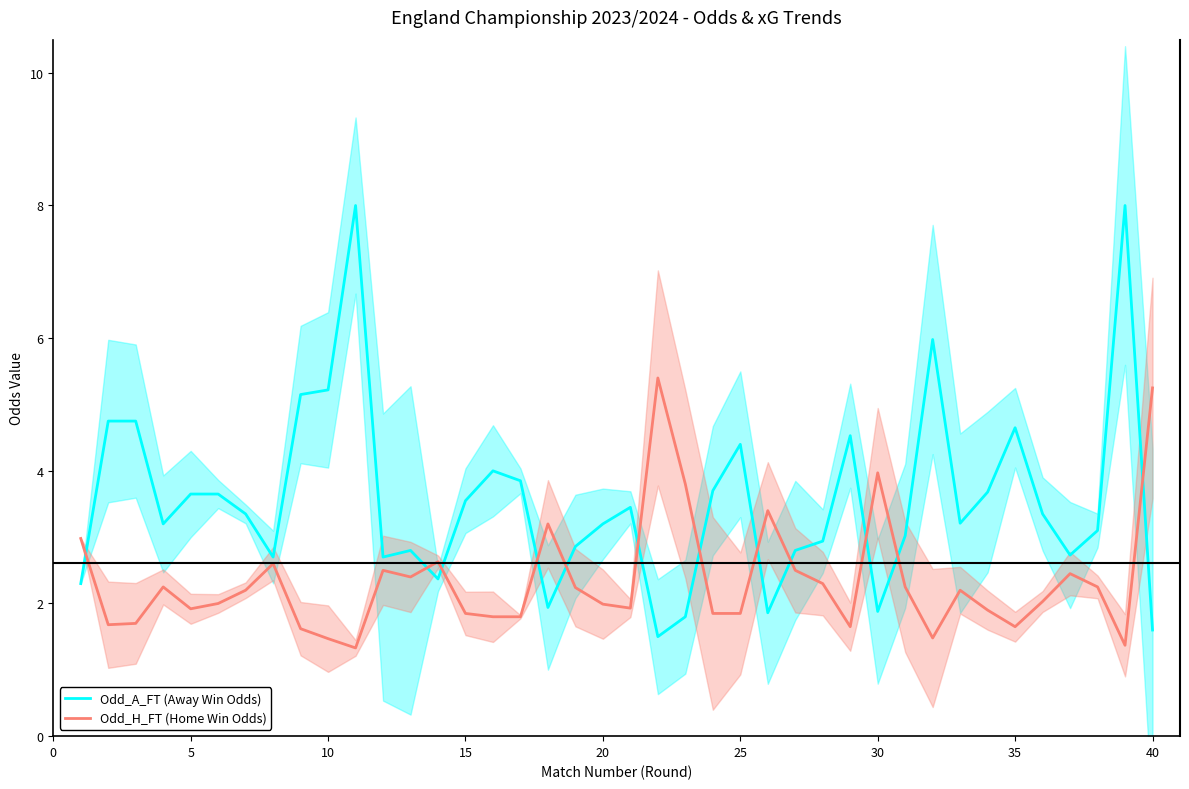

What is the maximum value for Odd_H_FT (Home Win Odds)?

5.4